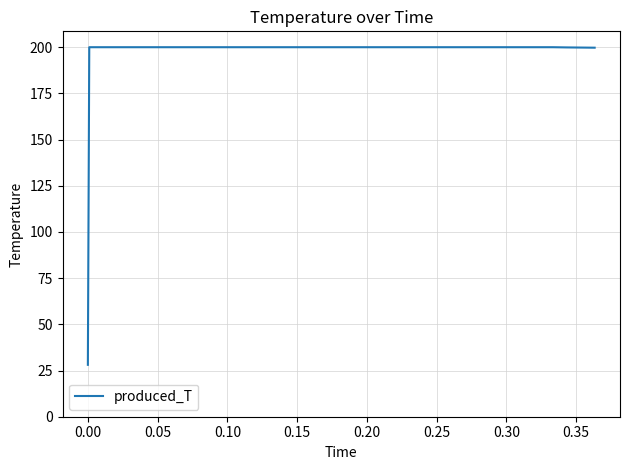

What is the smallest value displayed?

28.1